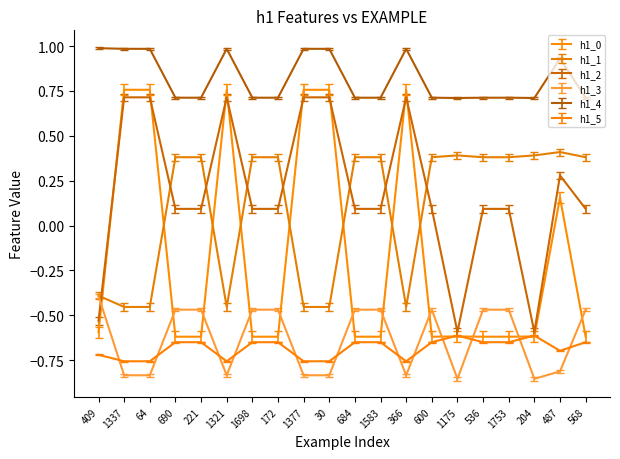

What is the spread (max minus min) of values at 1337?

1.8